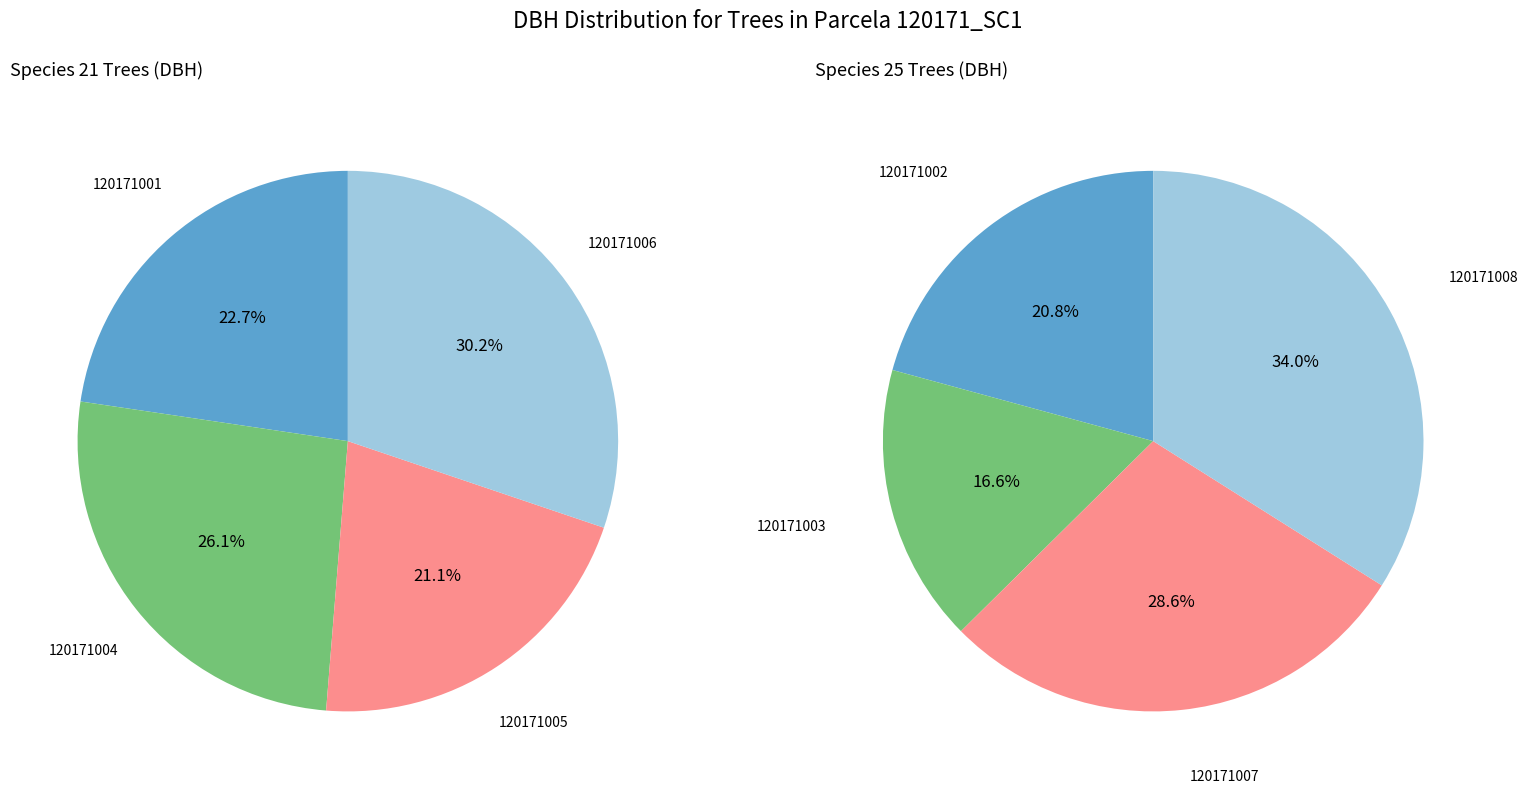

Which category has the biggest portion of the pie?

120171008